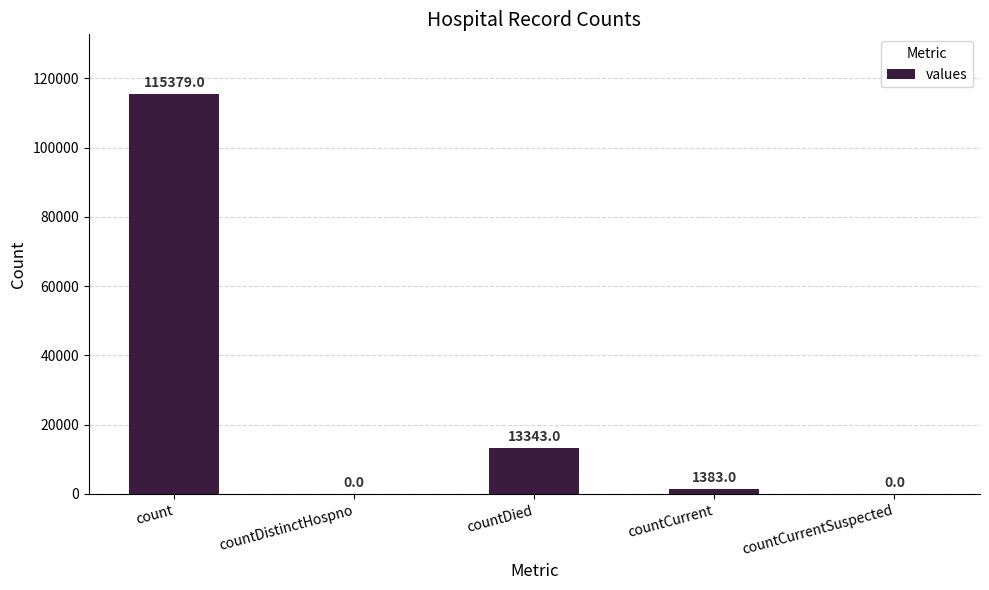

Where does the data first go above 1383?

count